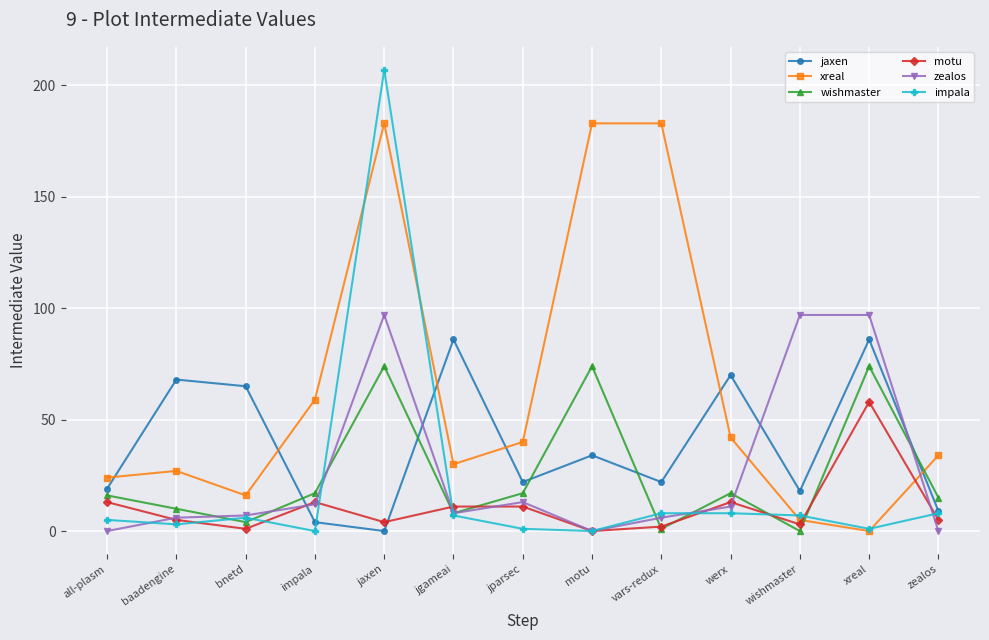

At which category does wishmaster reach its first local peak?

jaxen